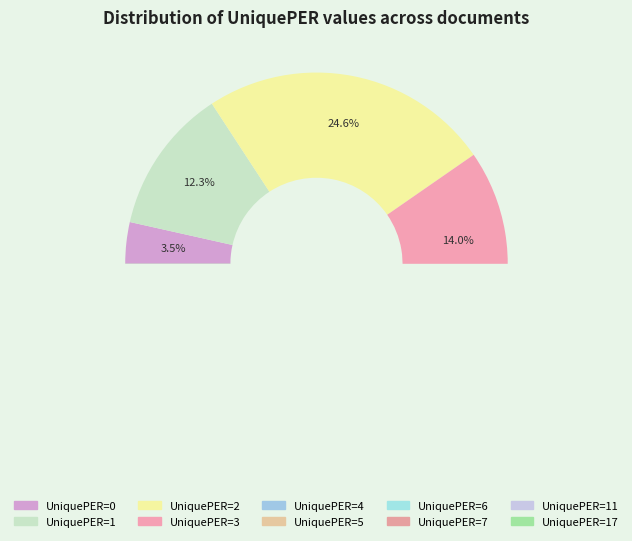

Is 0 the majority of the pie?

No